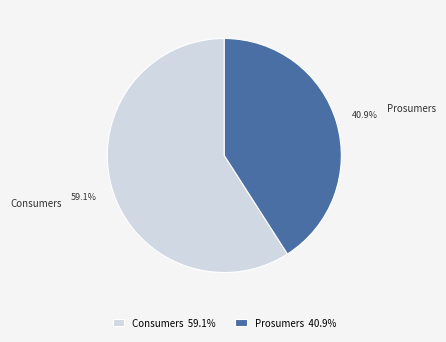

Does Consumers represent more than half of the total?

Yes